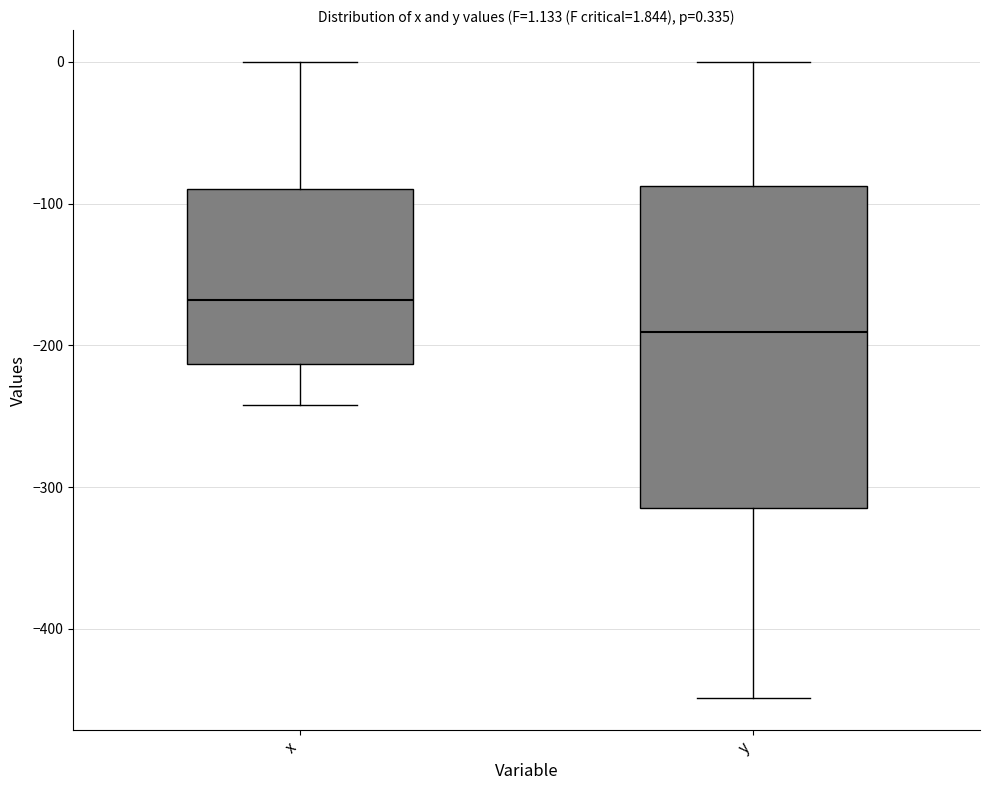

Comparing the boxes themselves (not the whiskers), which one is the tallest?

y